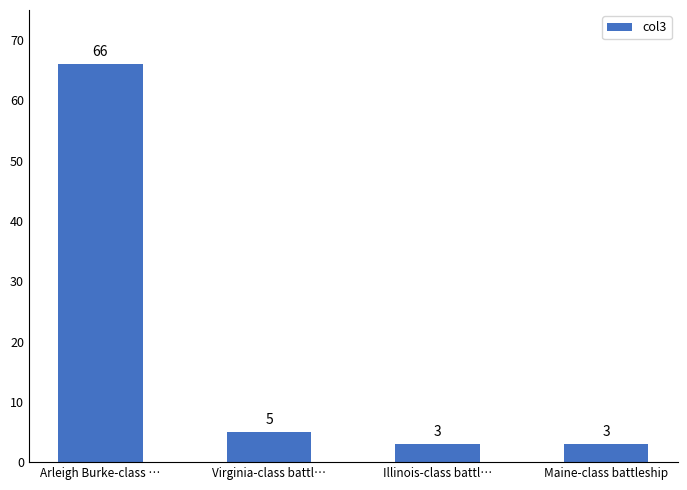

Reading right to left, list all the values displayed in this chart.

3	3	5	66